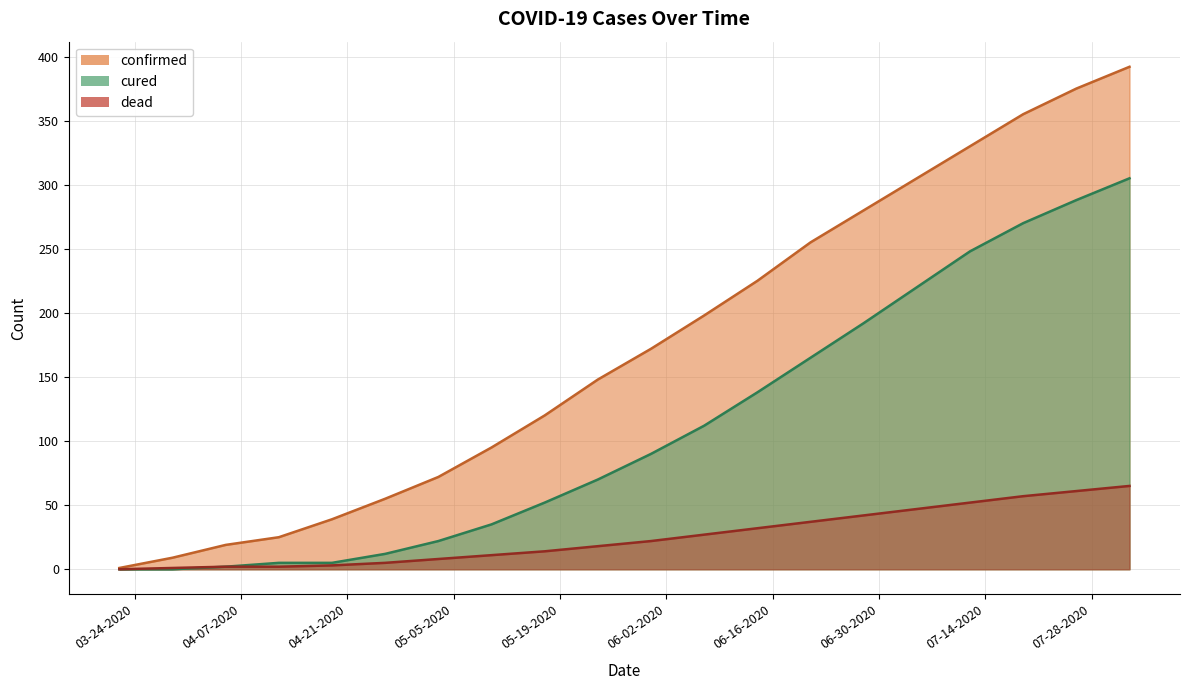

True or false: cured and confirmed intersect in this chart.

False